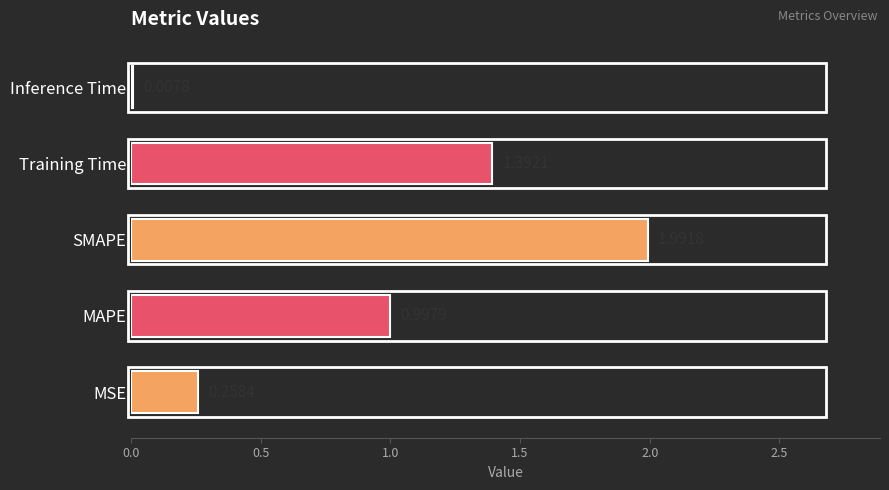

At which label is the value closest to 0?

Inference Time